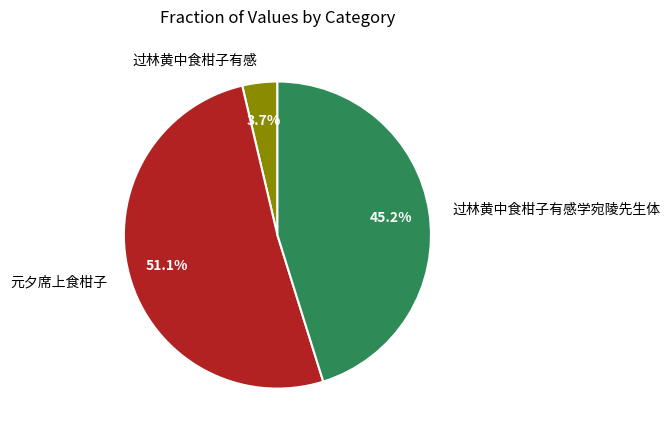

To the nearest percent, what is the average slice percentage?

33%